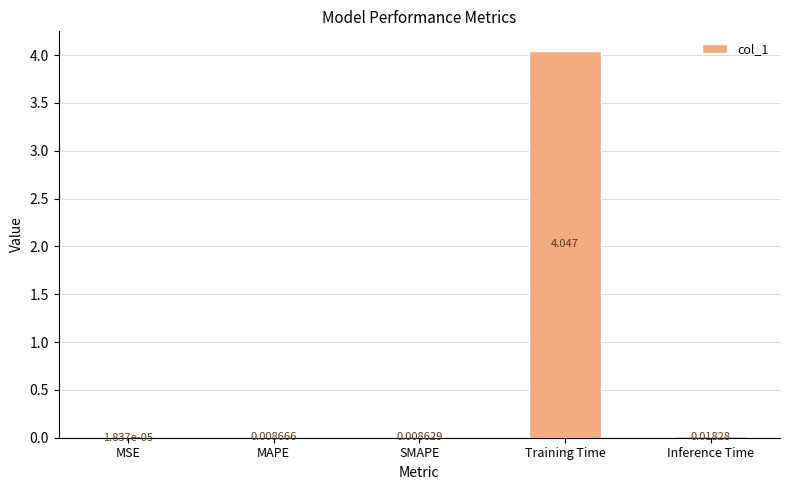

Where is the data nearest to the value 2?

Inference Time